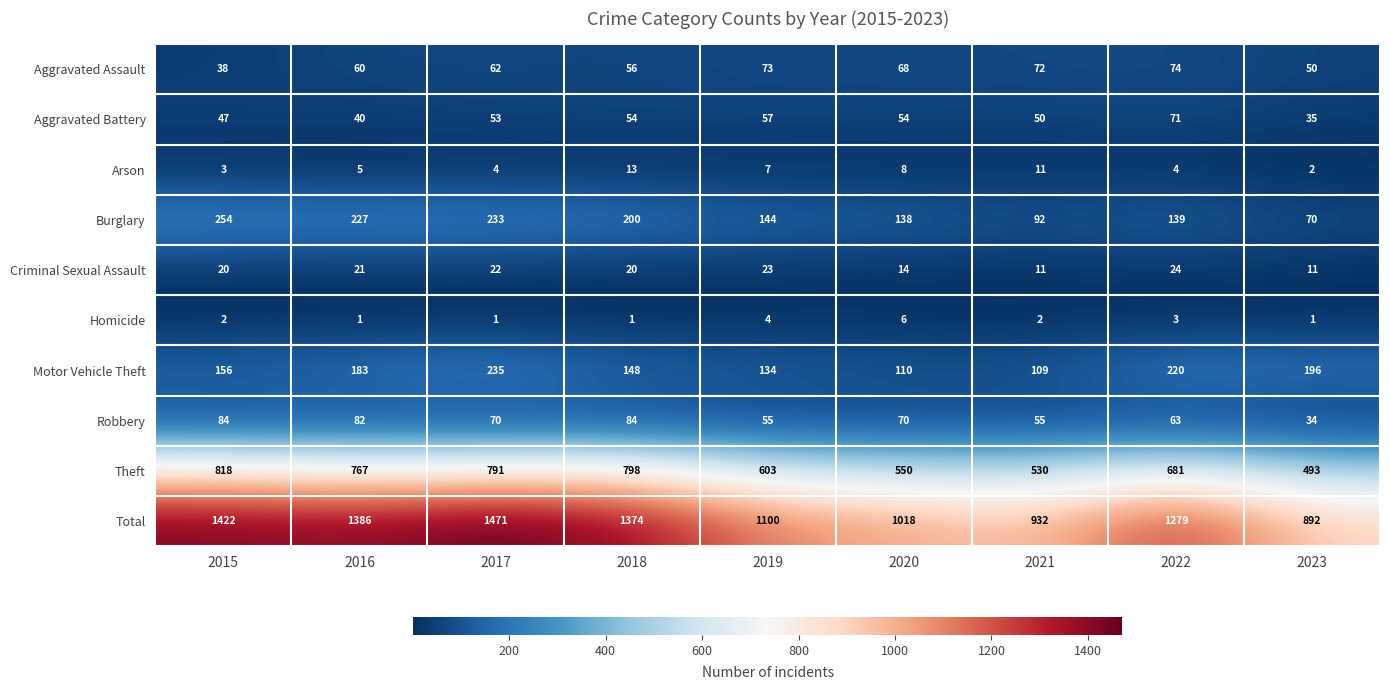

Read the Motor Vehicle Theft value at 2019, to the nearest 10.

130